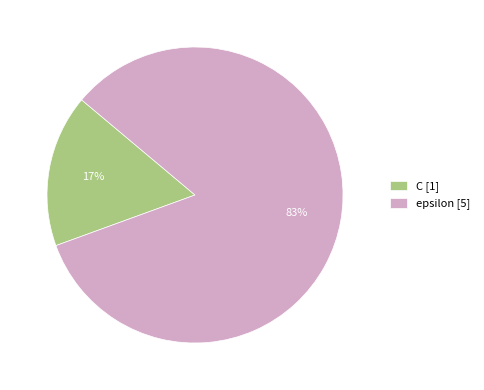

Which category has the biggest portion of the pie?

epsilon